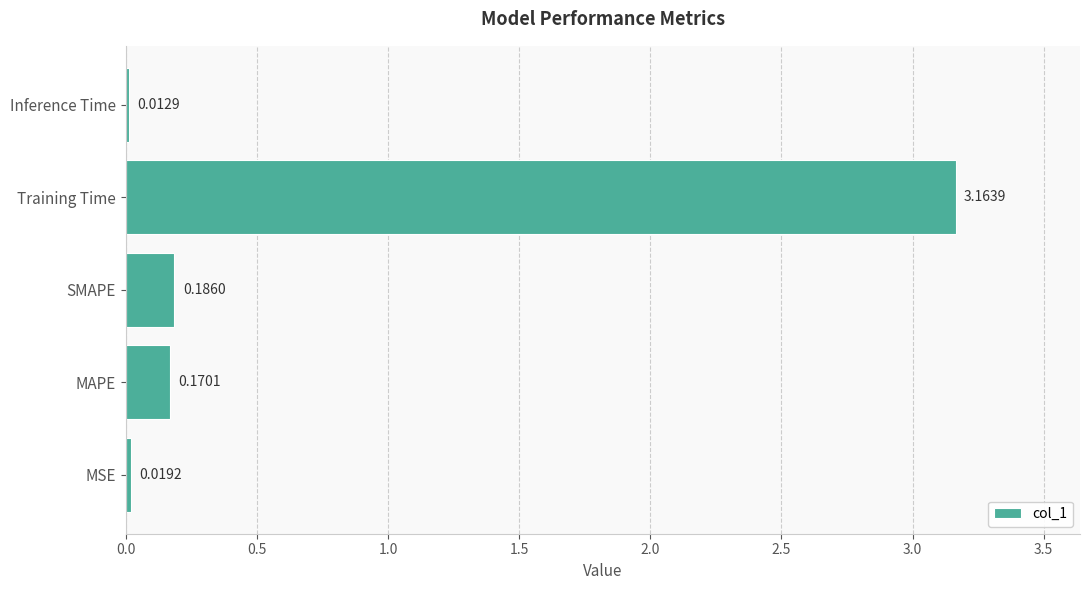

Between MAPE and MSE, which is larger?

MAPE